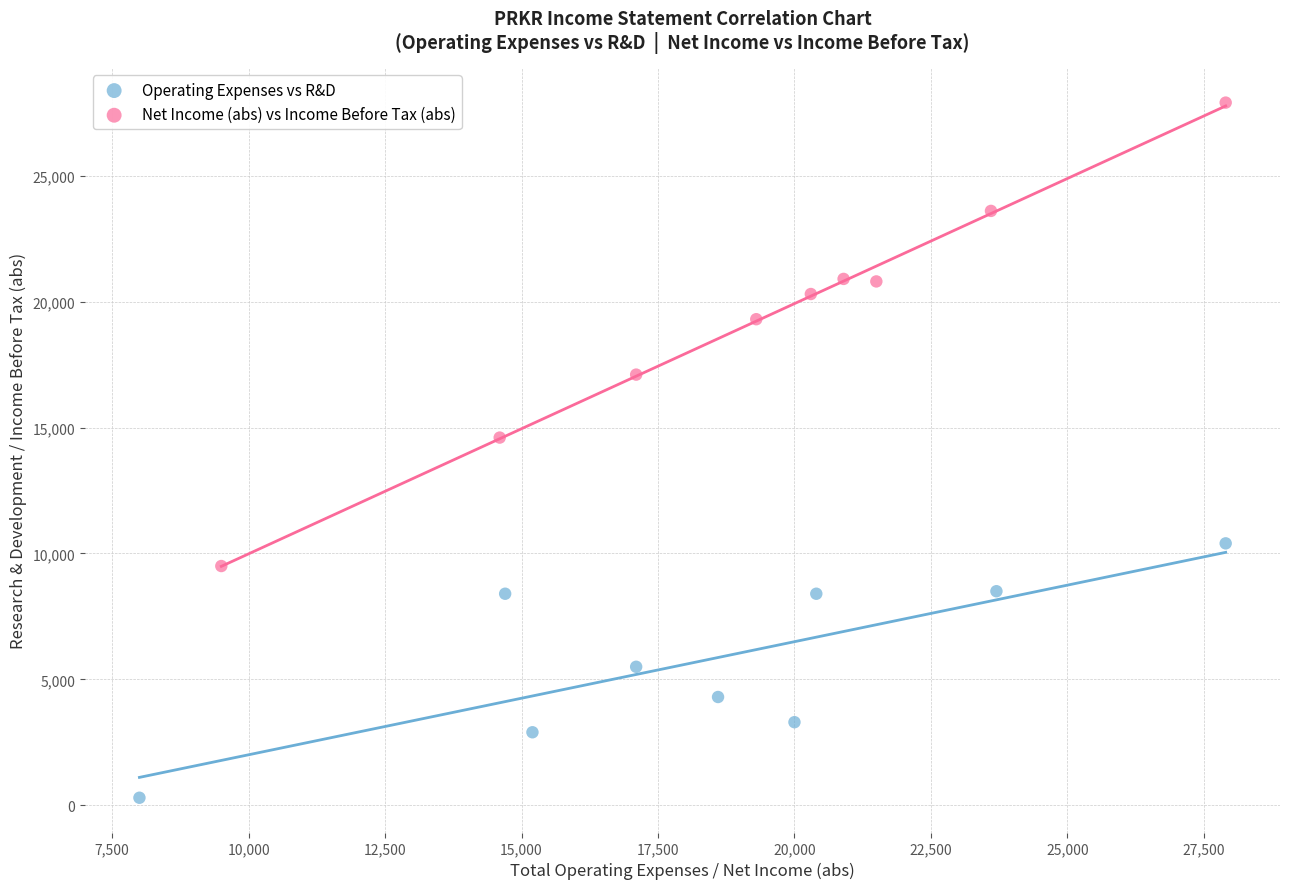

Which series has the largest Y range (max minus min)?

Net Income (abs) vs Income Before Tax (abs)